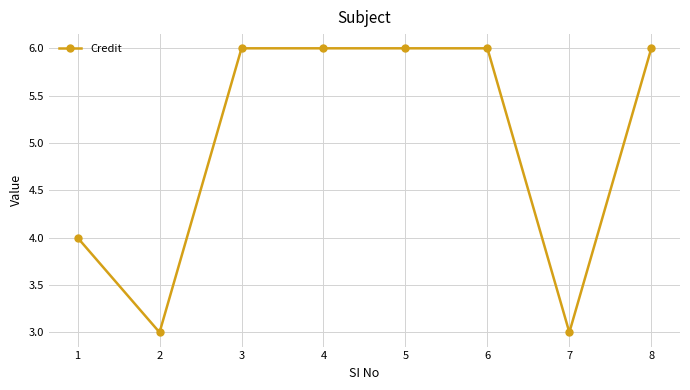

What is the average value?

5